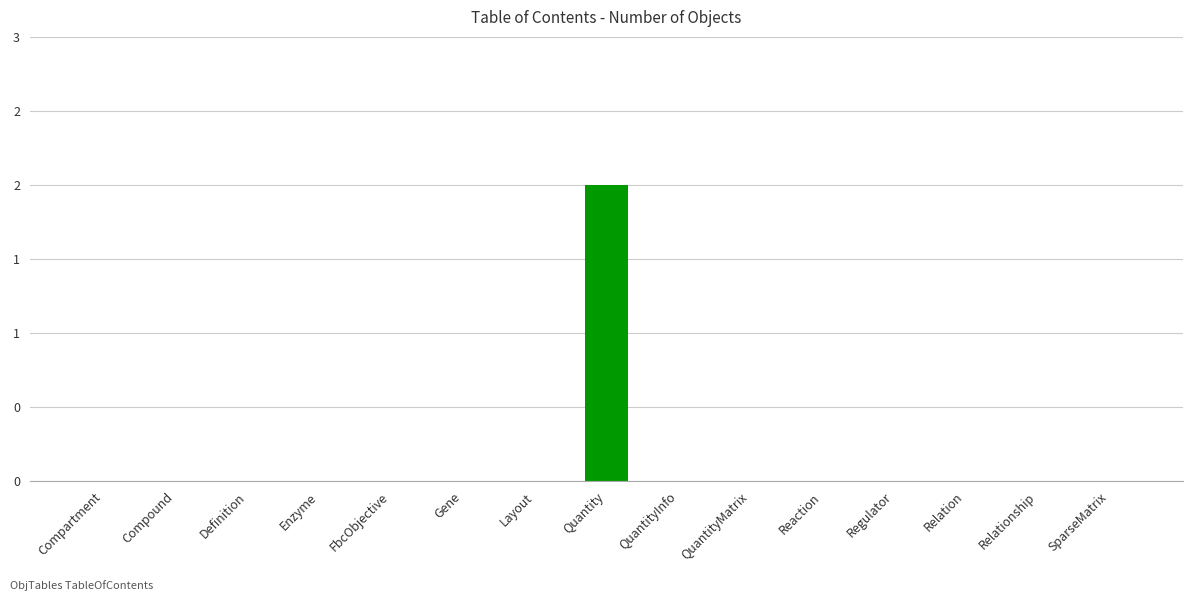

Are the bars horizontal?

No